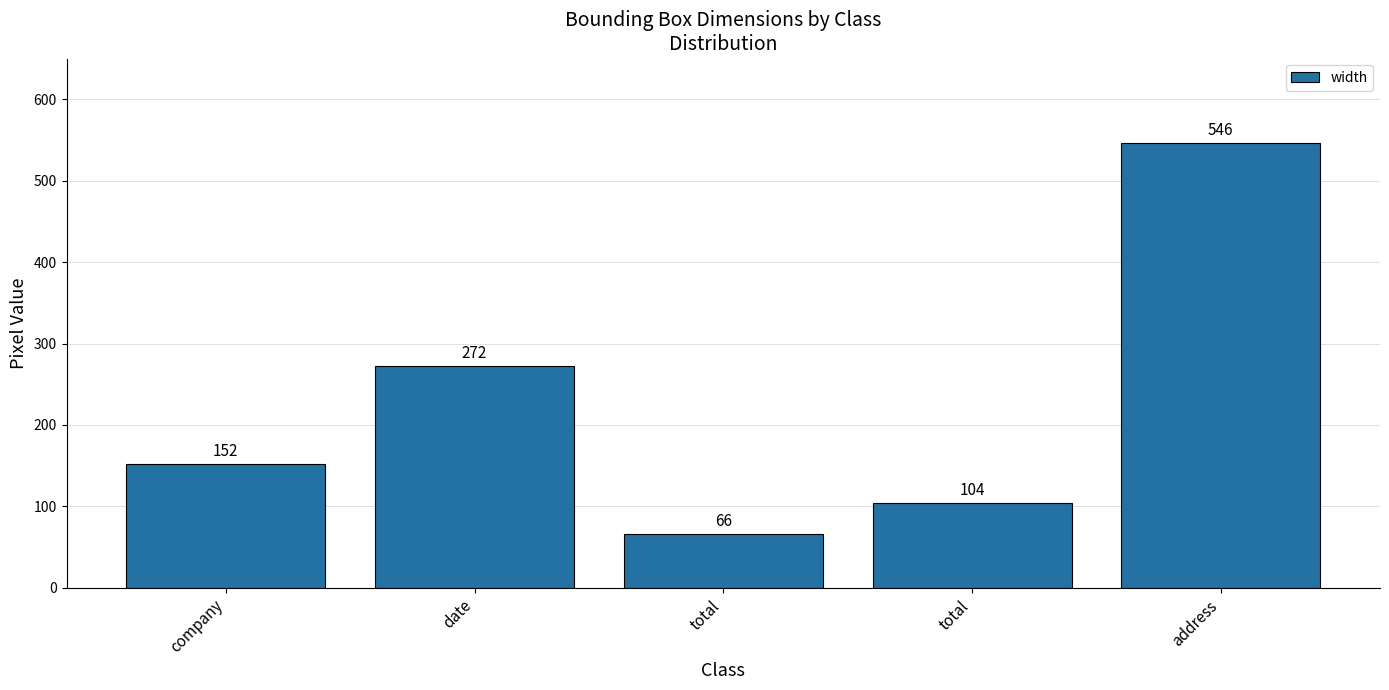

What is the average value?

228